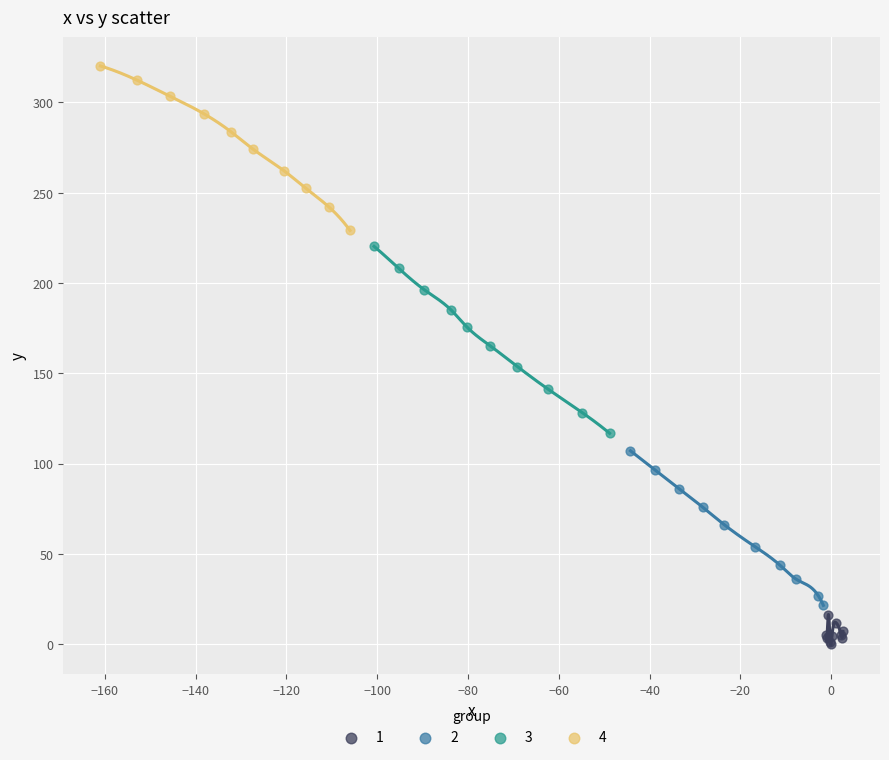

Which series contains the highest Y value?

4